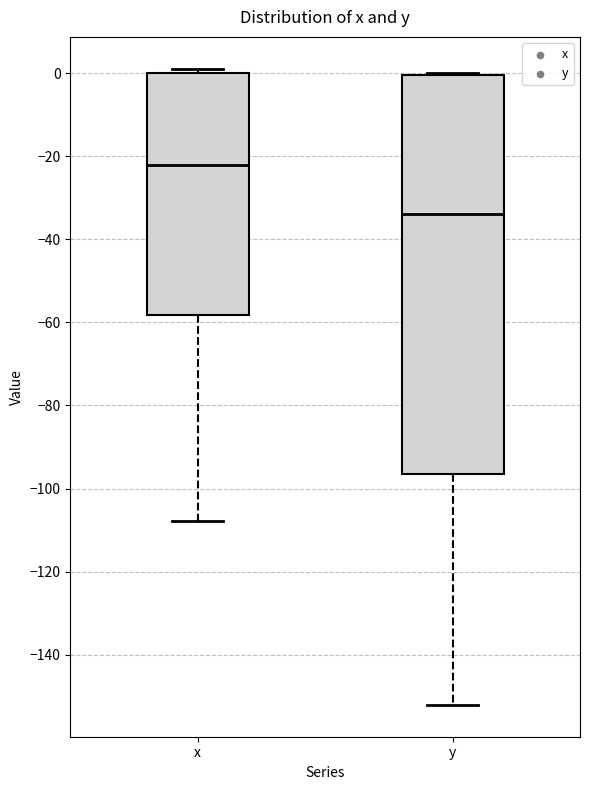

Where is the upper edge of the box for x on the y-axis? The values are not printed on the chart, so give them approximately, as read against the axis.

0